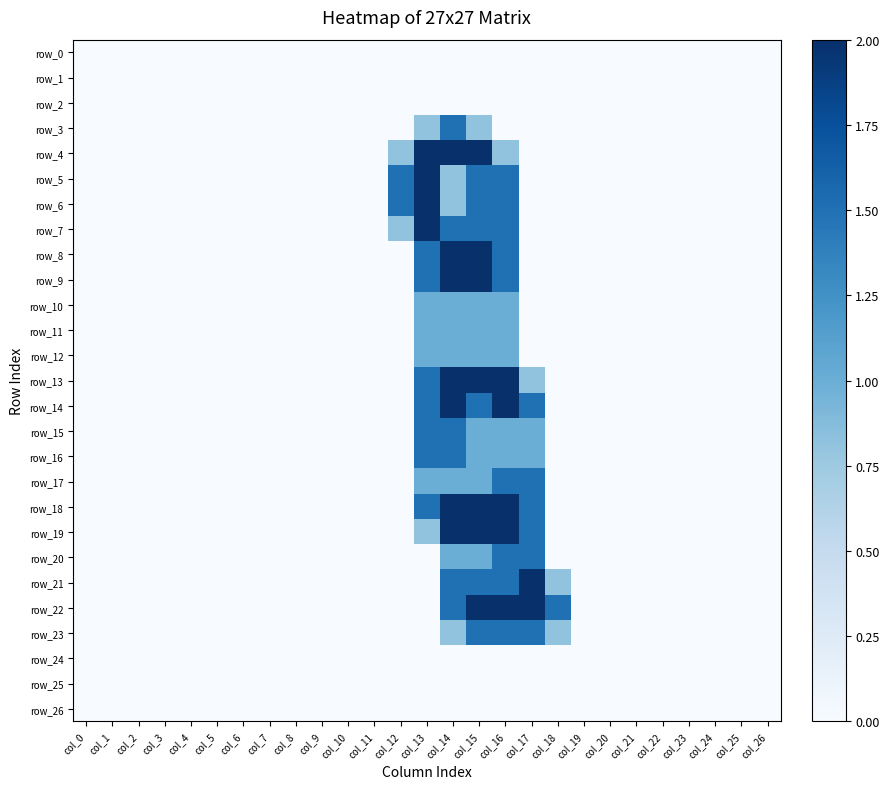

At which category does the chart reach its minimum across all series?

col_0